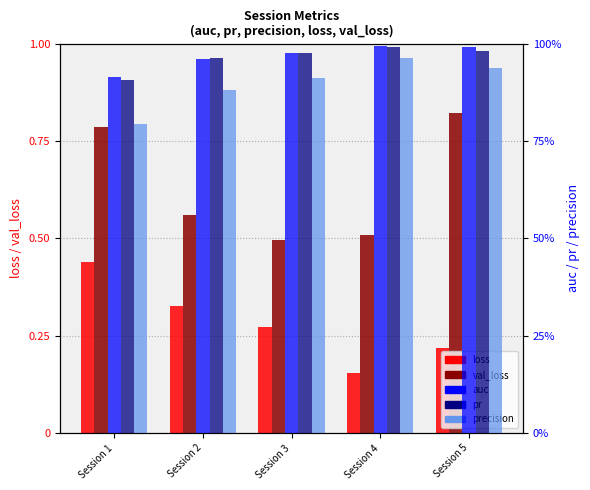

At which label is val_loss closest to 0?

Session 3